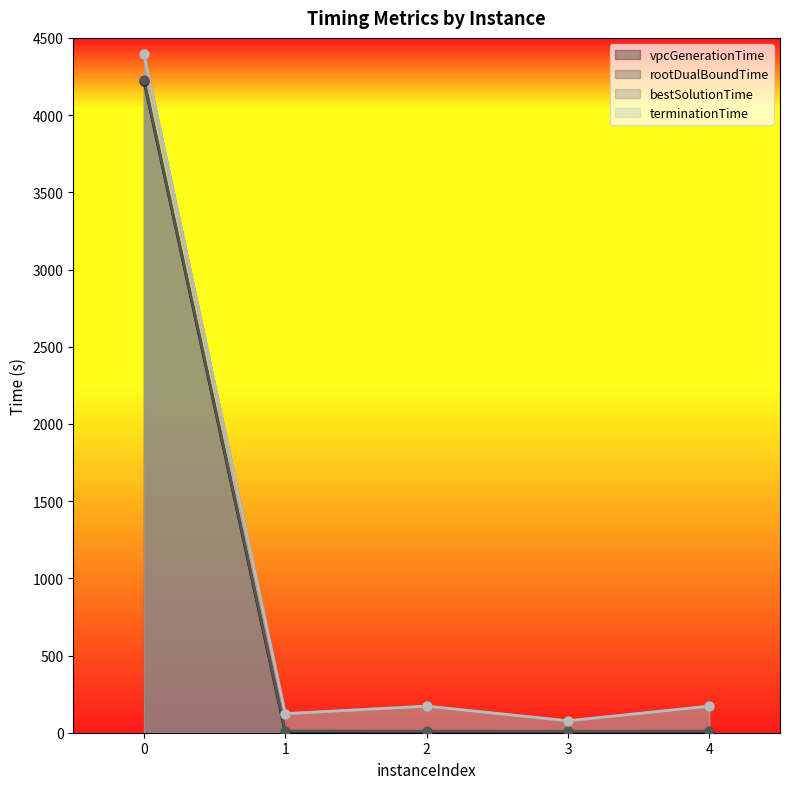

What are all the series names shown in the legend?

vpcGenerationTime, rootDualBoundTime, bestSolutionTime, terminationTime